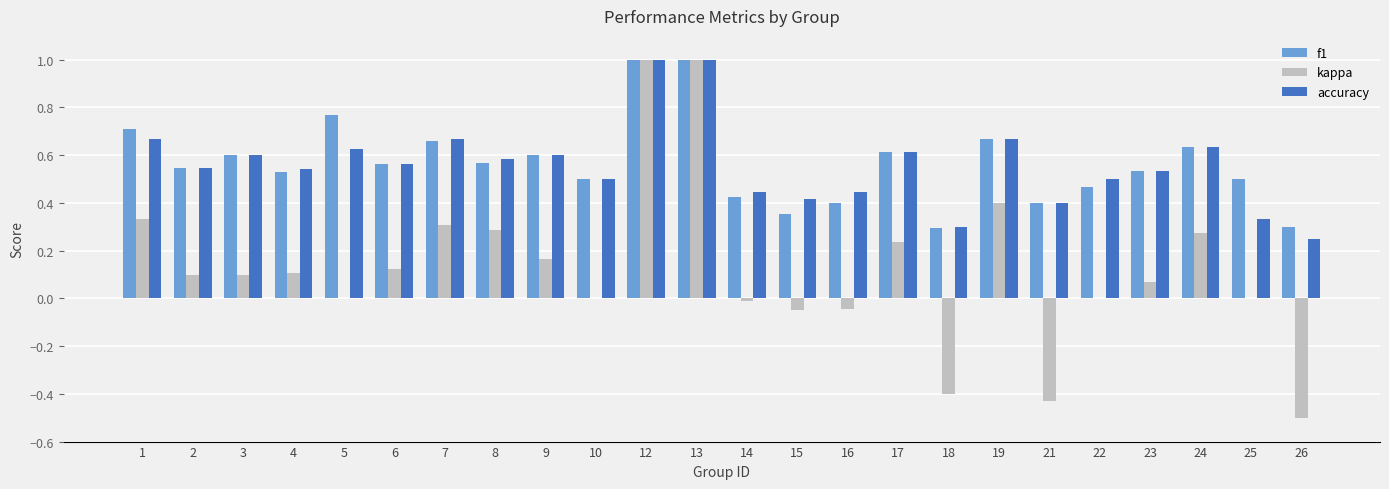

What is the sum of all accuracy values?

13.4